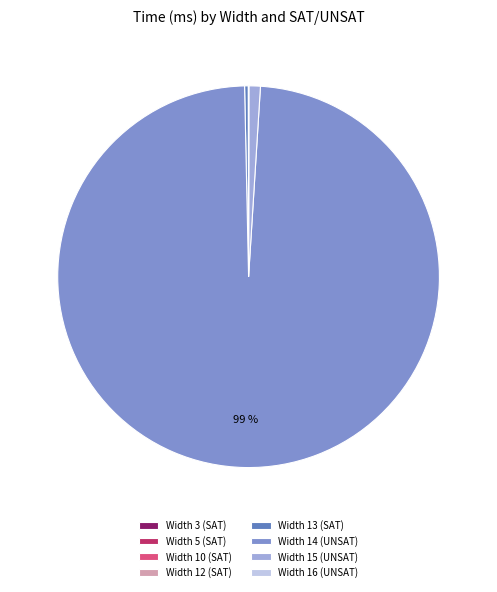

True or false: Width 16 (UNSAT) accounts for 0% of the total.

True